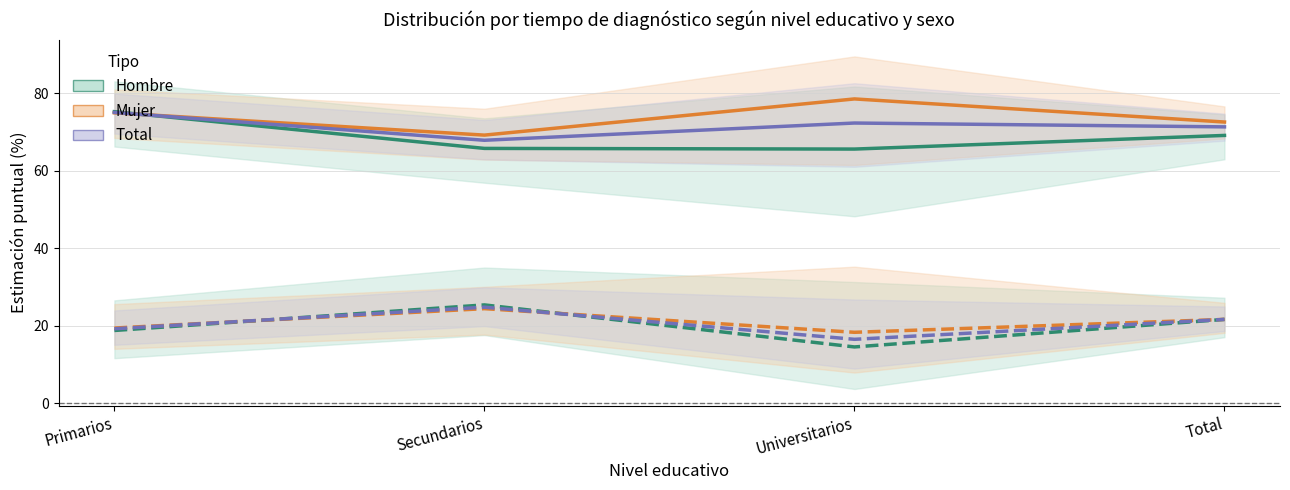

What is the sum of the Hombre (De 1 a 4 anos) values at Total and Primarios?

40.5